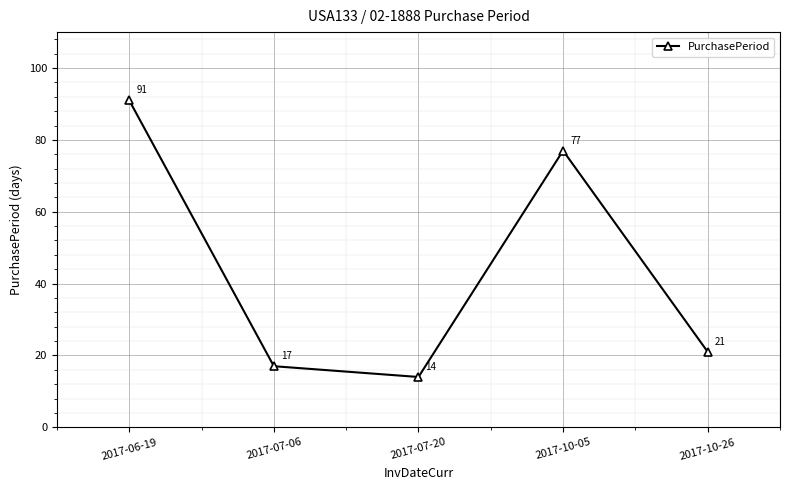

Read the value at 2017-10-26, to the nearest 5.

20